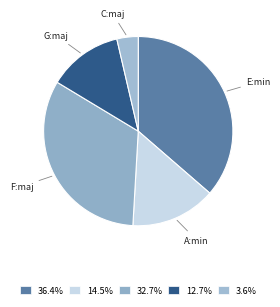

Rank the categories by value from highest to lowest.

E:min, F:maj, A:min, G:maj, C:maj